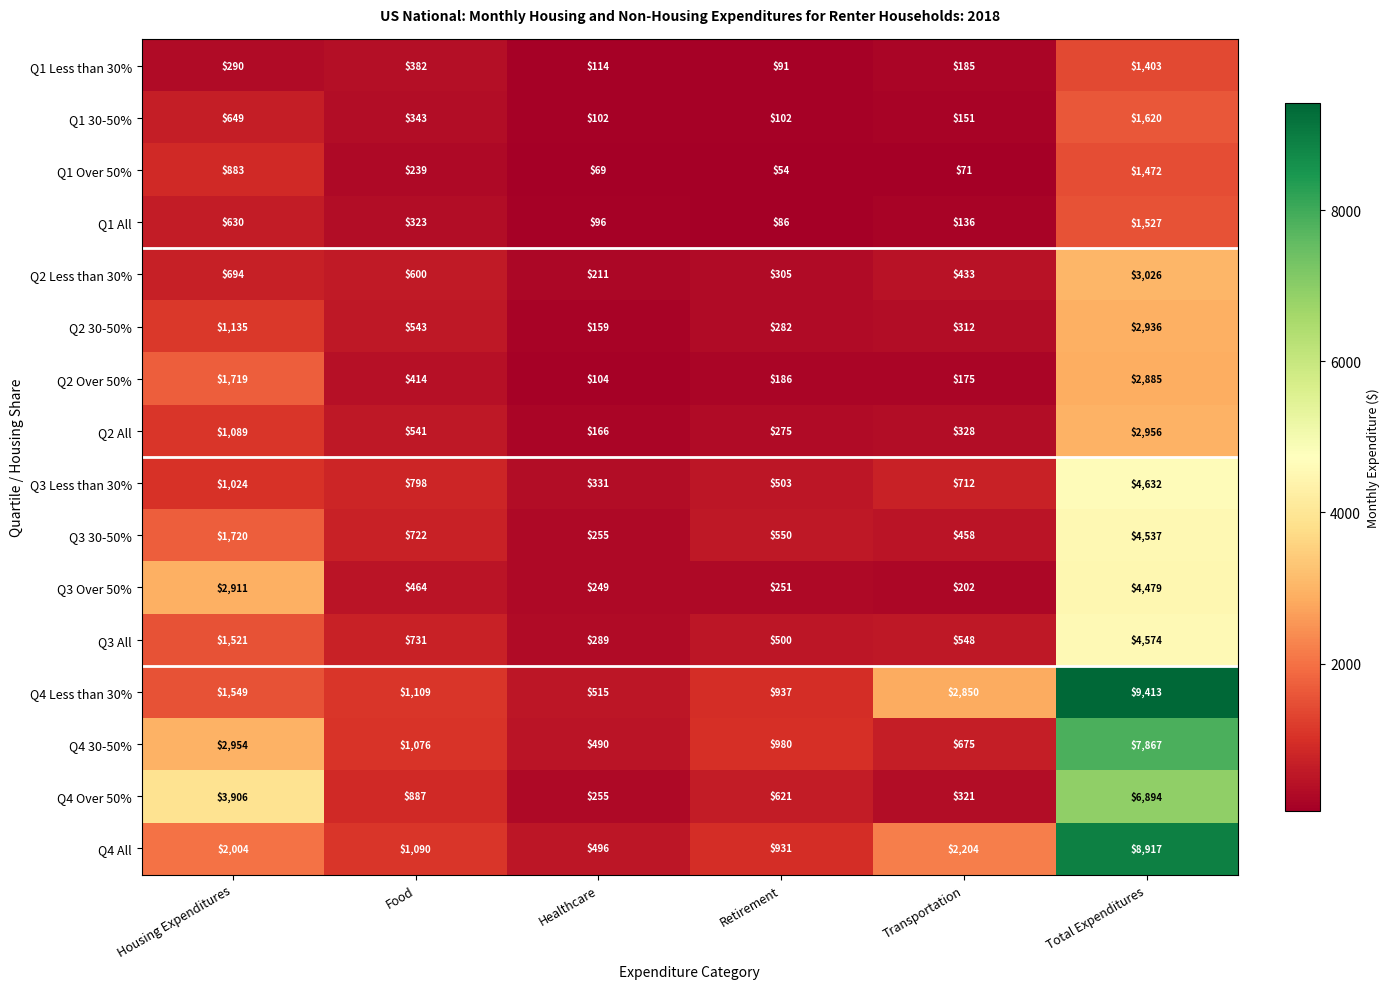

What is the sum of the Q1 Over 50% values at Food and Housing Expenditures?

1122